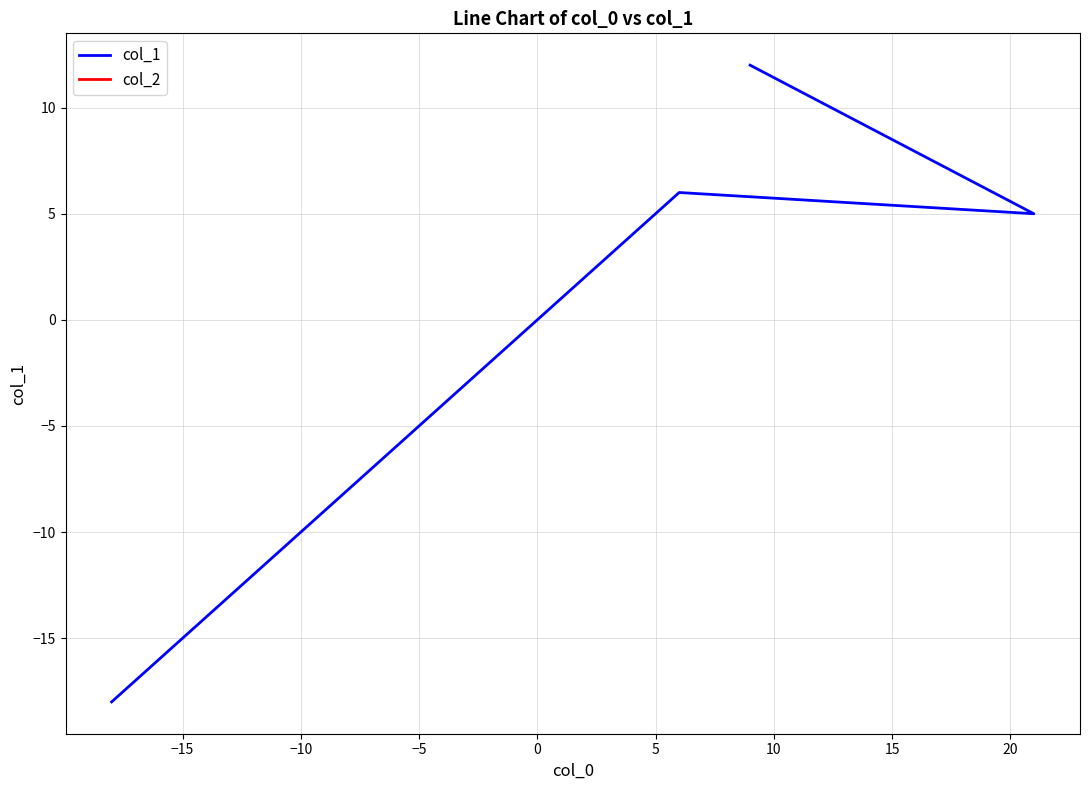

How many points are lower than both their immediate neighbors (excluding endpoints)?

1